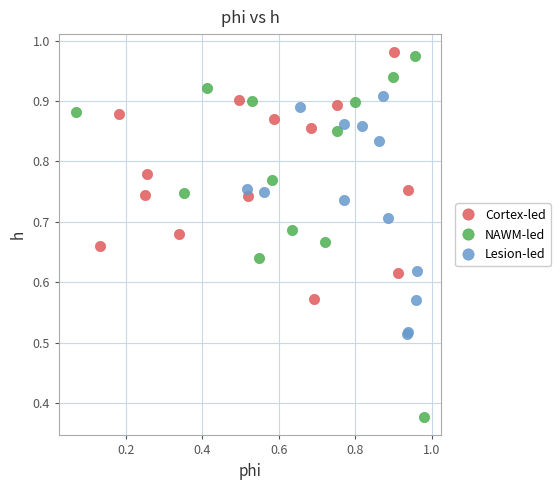

Which series has the largest Y range (max minus min)?

NAWM-led